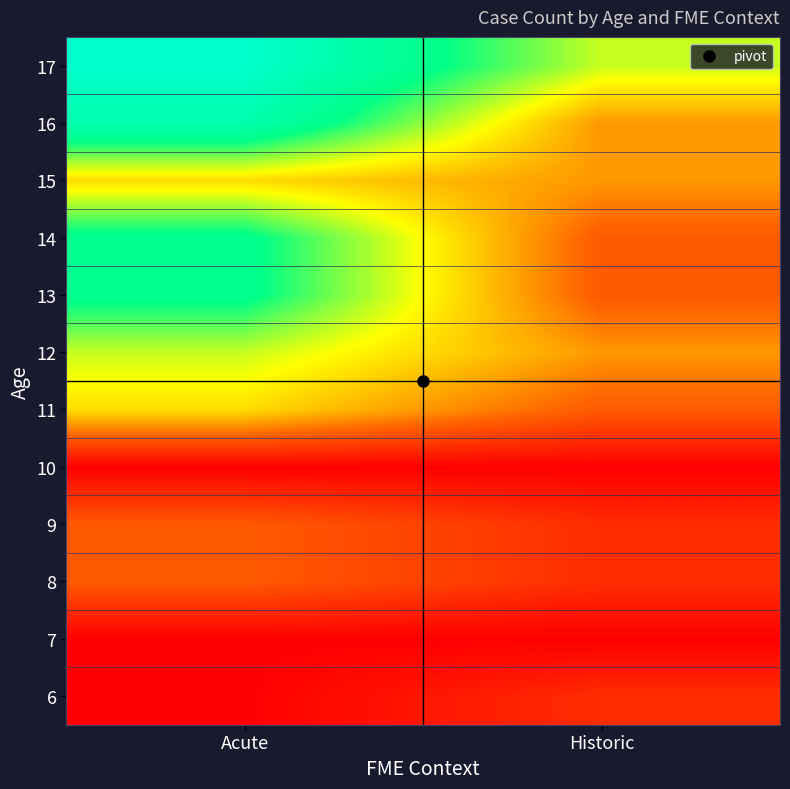

At which category is the sum across all series the highest?

Acute